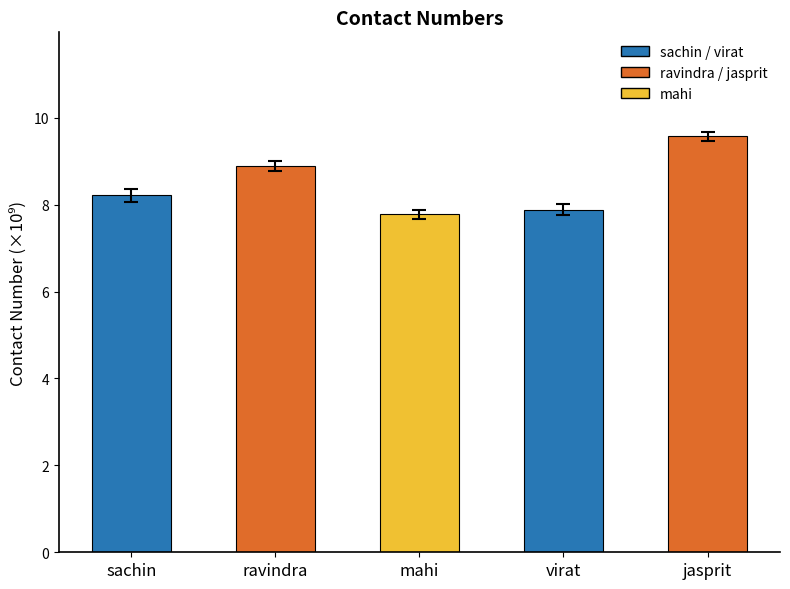

What is the label of the 5th bar from the right?

sachin